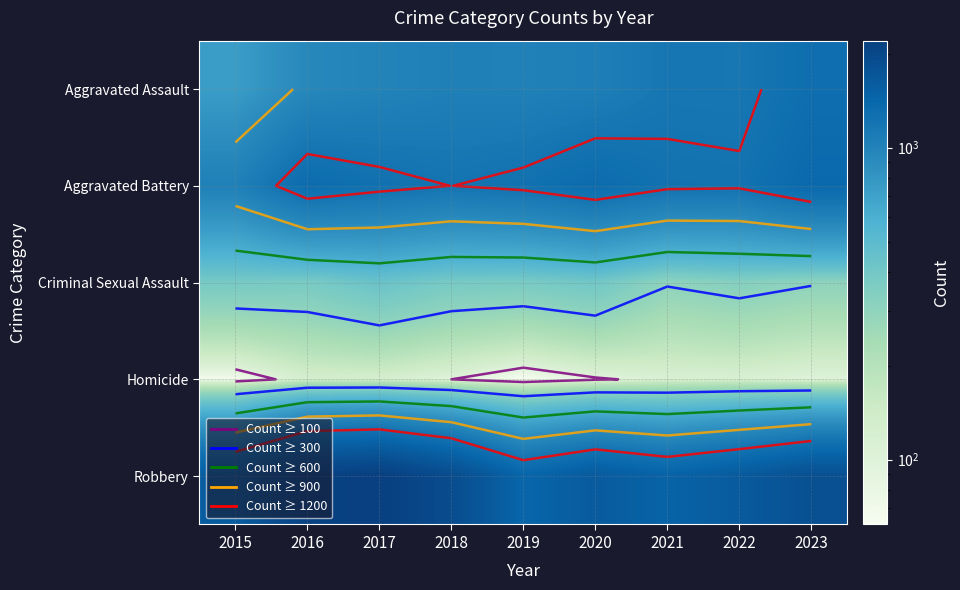

True or false: Aggravated Assault has a value of 1159 at 2022.

True